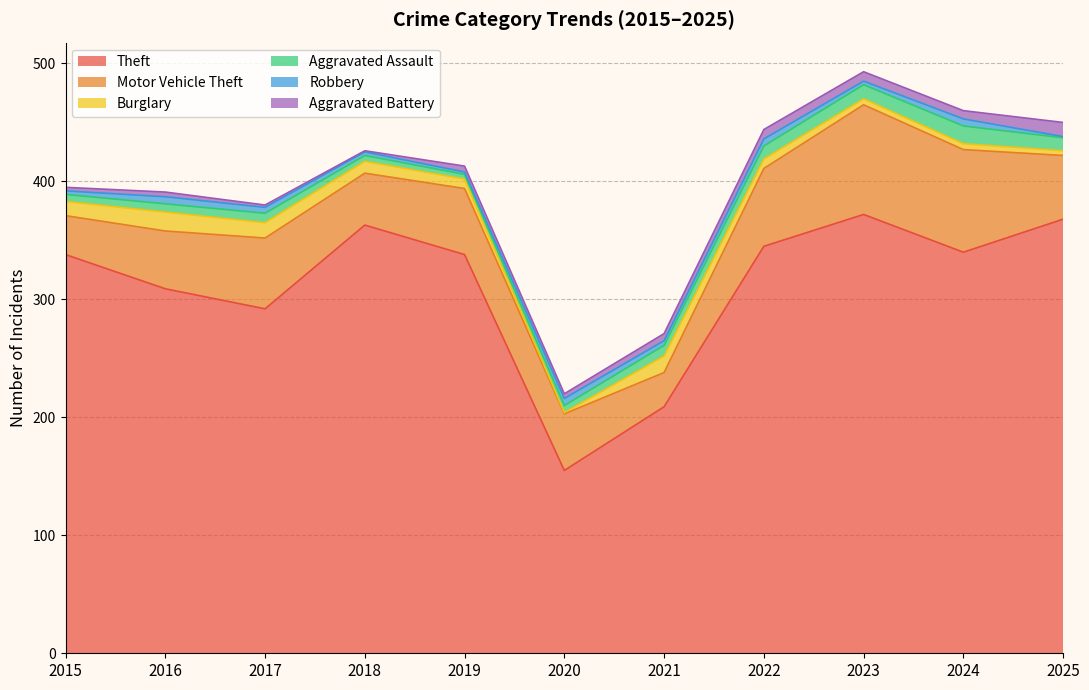

Reading left to right, list all the values displayed in this chart.

Theft: 338	309	292	363	338	155	209	345	372	340	368
Motor Vehicle Theft: 33	49	60	44	56	48	29	66	93	87	54
Burglary: 12	16	13	10	8	1	14	8	5	5	4
Aggravated Assault: 6	7	8	5	4	6	9	11	12	15	11
Robbery: 3	6	5	3	2	6	4	6	3	6	1
Aggravated Battery: 3	4	2	1	5	4	6	8	8	7	12